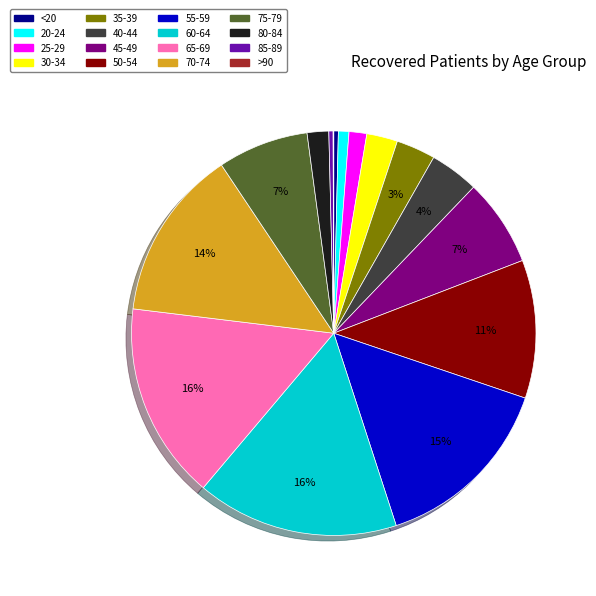

Is it true that 30-34 is 2% of the pie?

True